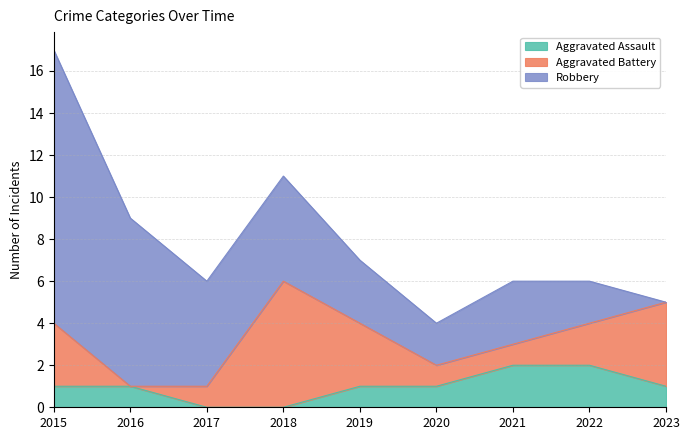

Between 2016 and 2018, which series saw the biggest shift?

Aggravated Battery